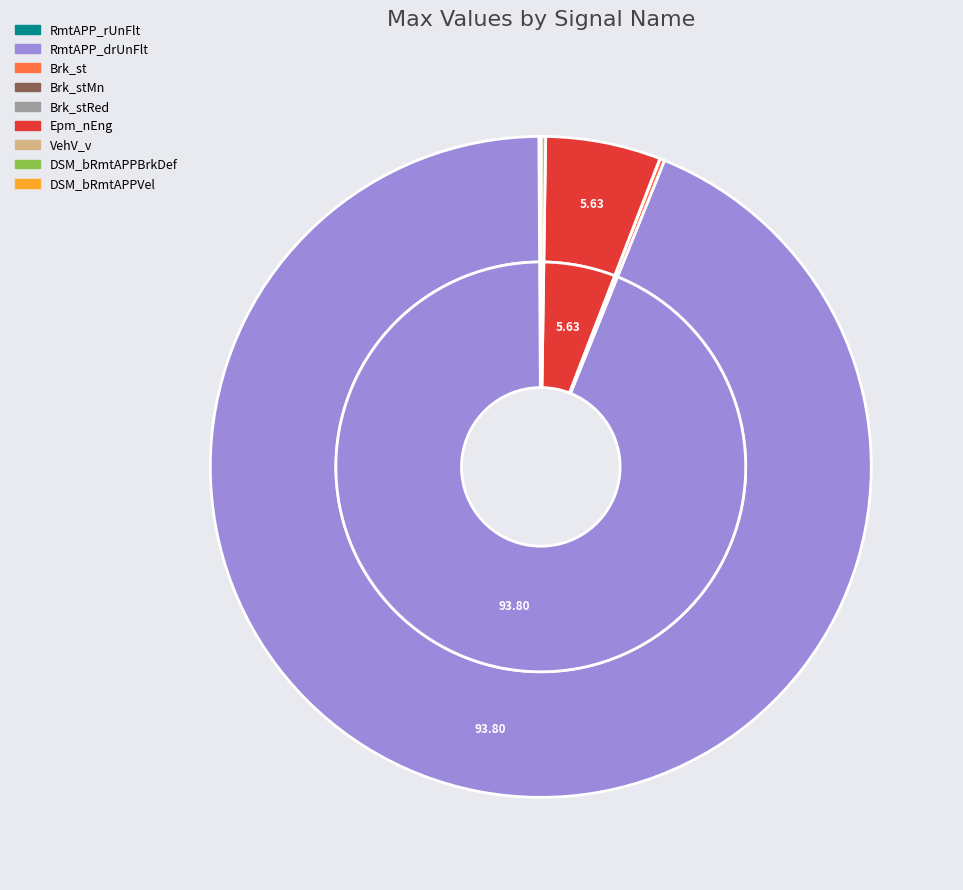

Approximately how many times larger is the value at RmtAPP_rUnFlt compared to Brk_st?

0.4